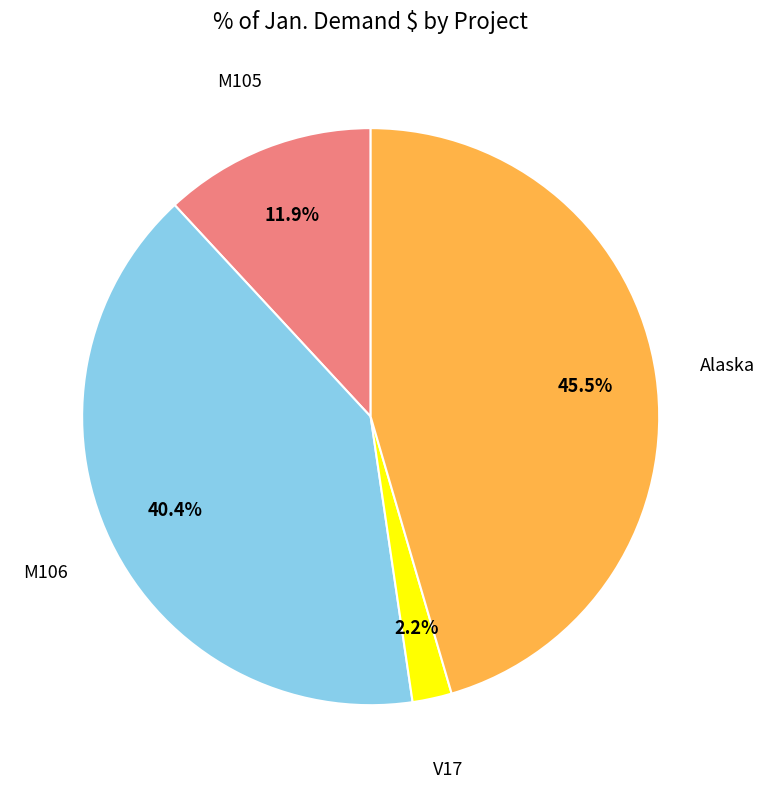

Does any single category account for the majority?

No